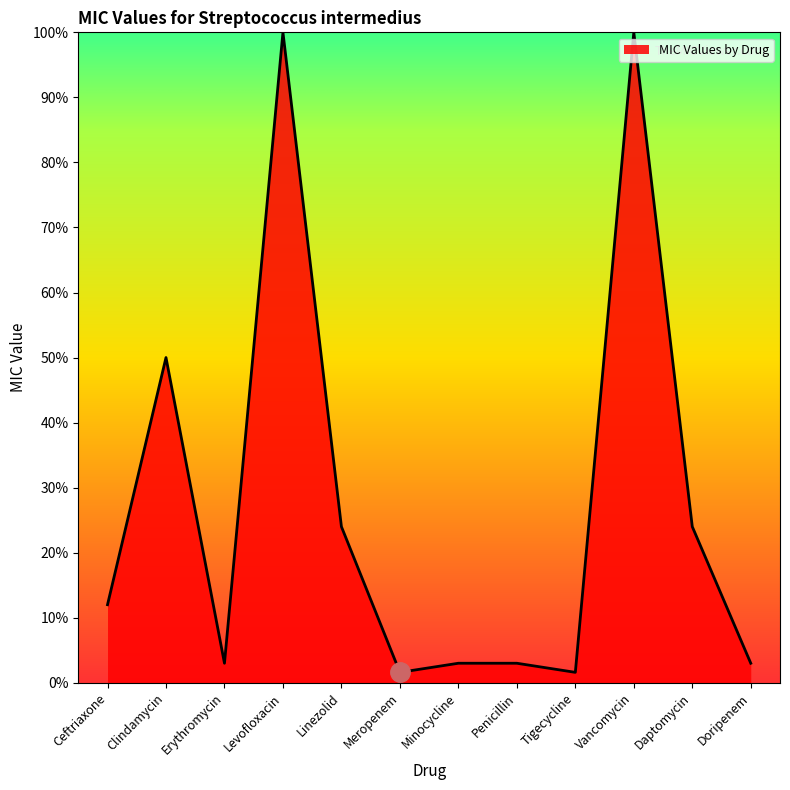

At which label is the value closest to 0?

Meropenem